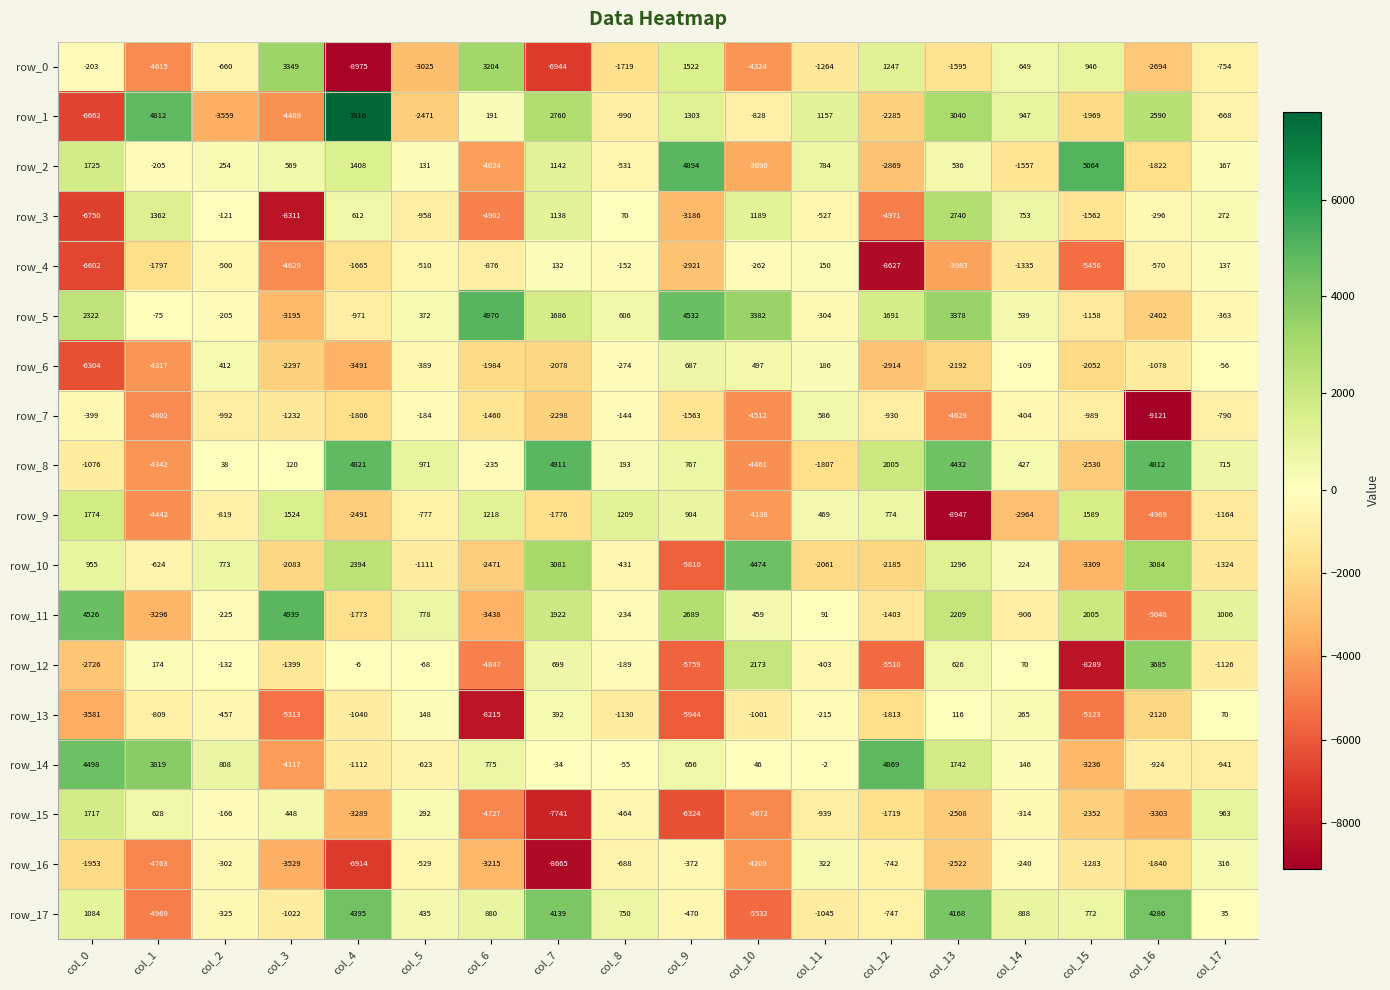

What is the difference between the highest and lowest values at col_1?

9781